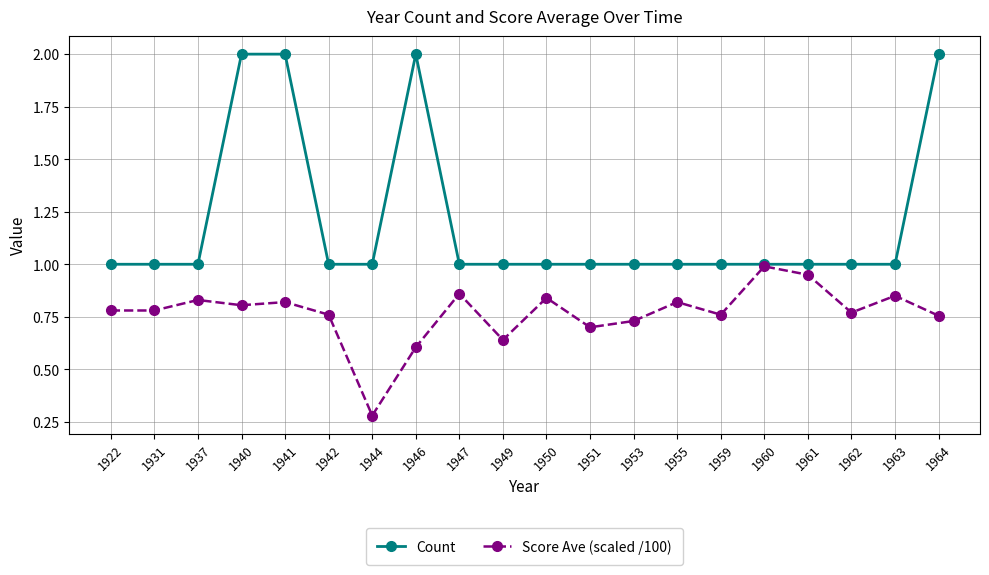

The value of Score Ave (scaled /100) at 1955 is 0.8. True or false?

True